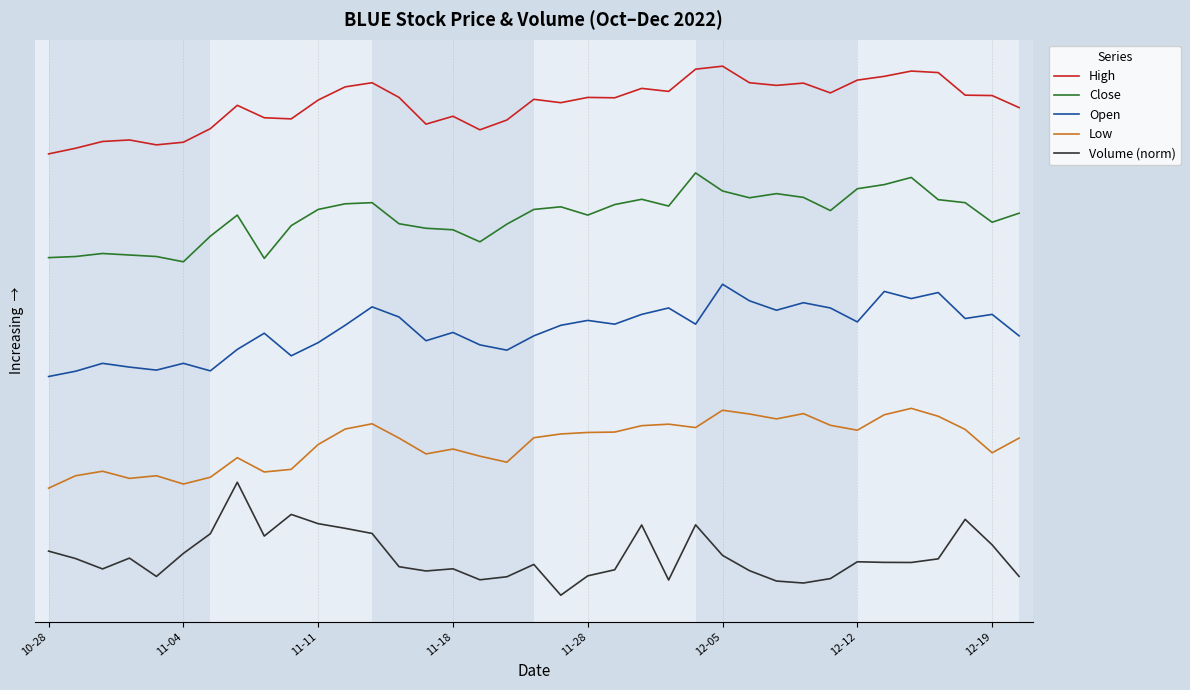

True or false: Volume (norm) has more than 1 points higher than both neighbors.

True